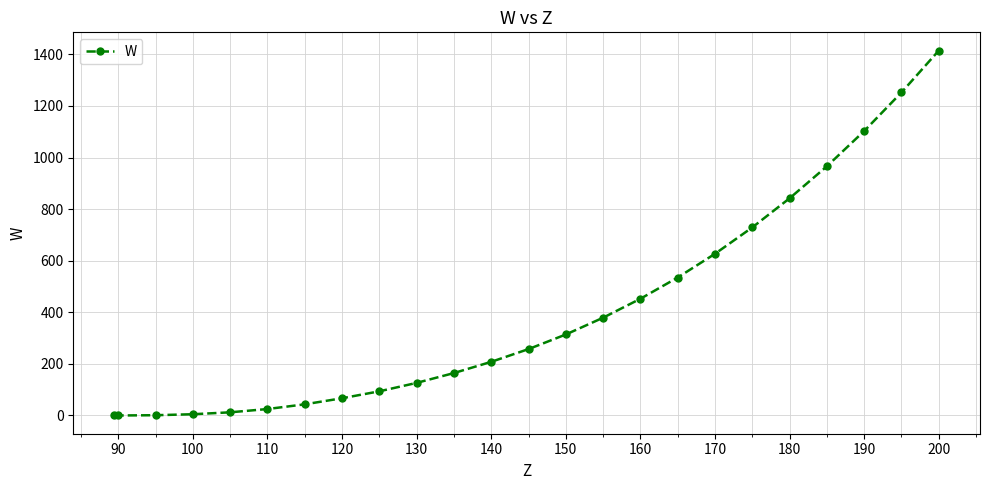

What is the value of the 21st point from the left?

966.1